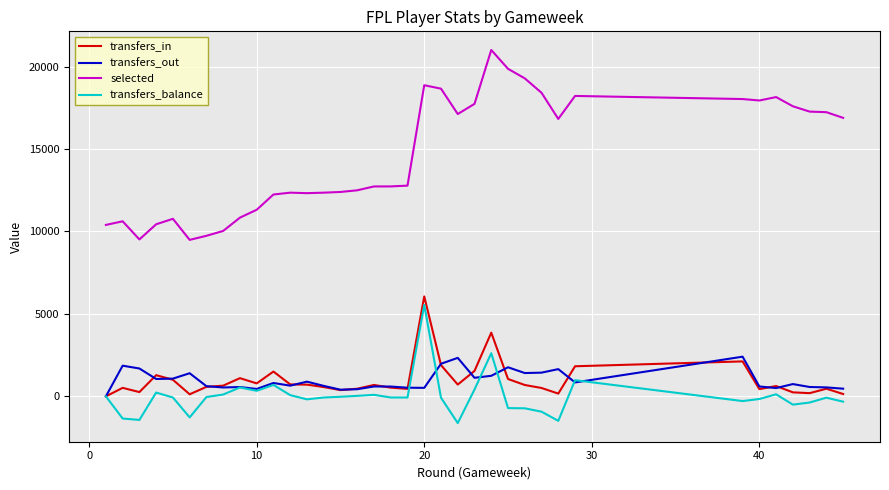

What is the maximum value for selected?

21007